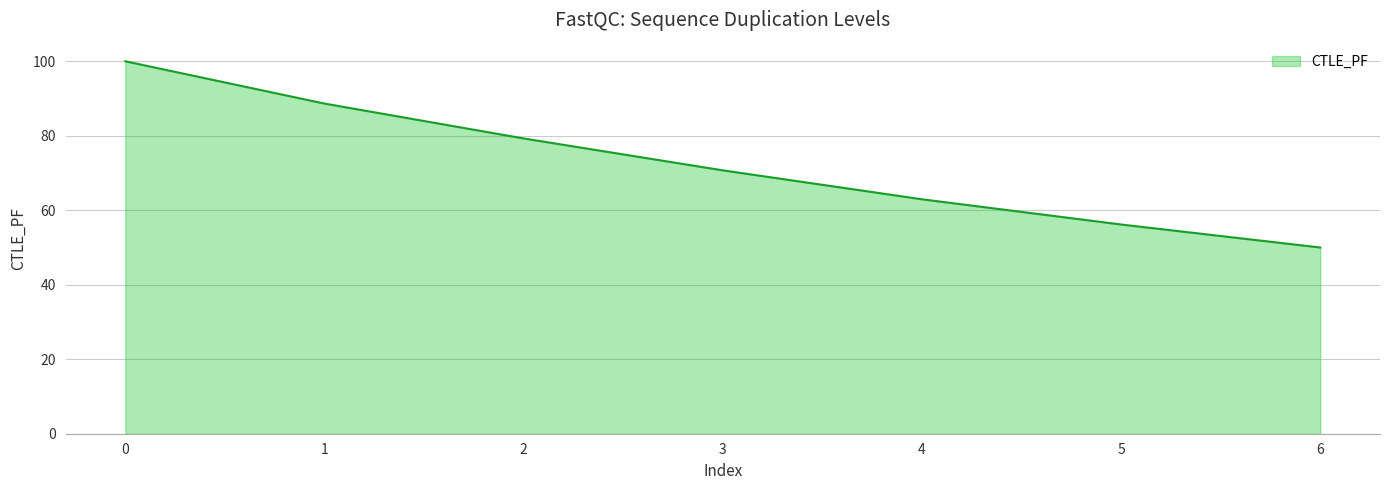

The chart shows a value of 79.3 at 2. True or false?

True